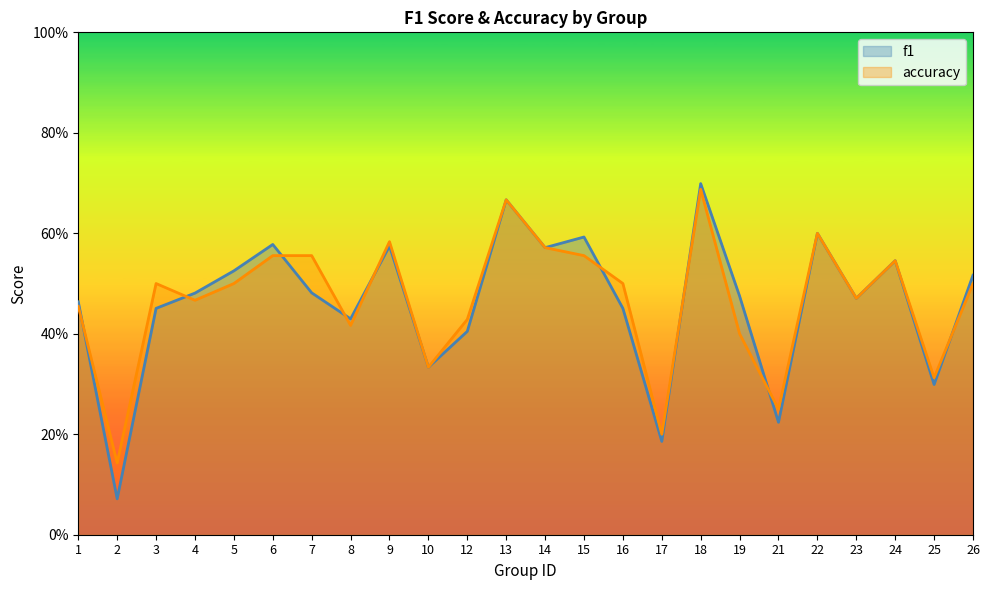

True or false: accuracy and f1 cross at least once.

True